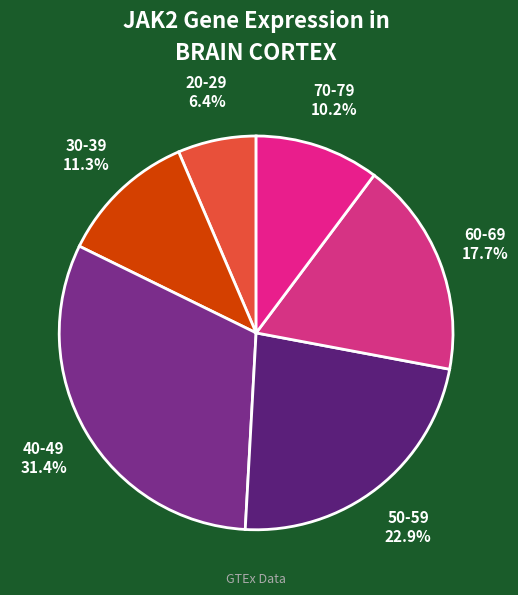

Which has a higher value, 70-79 or 40-49?

40-49